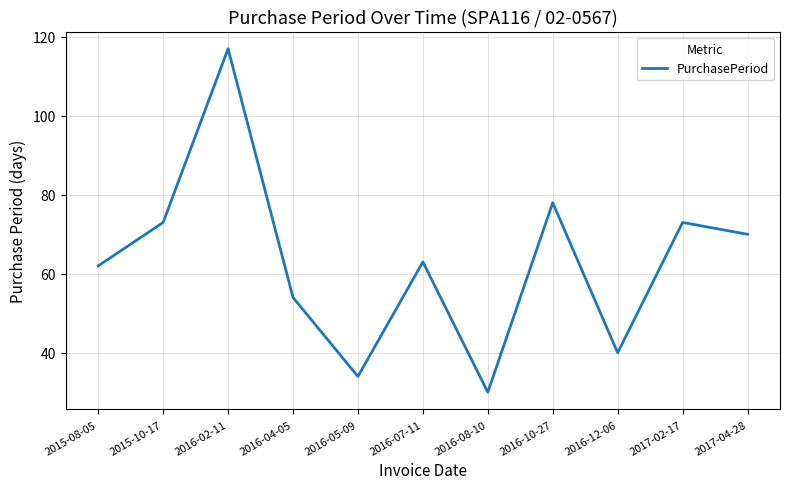

True or false: the data has more than 1 interior local peaks.

True